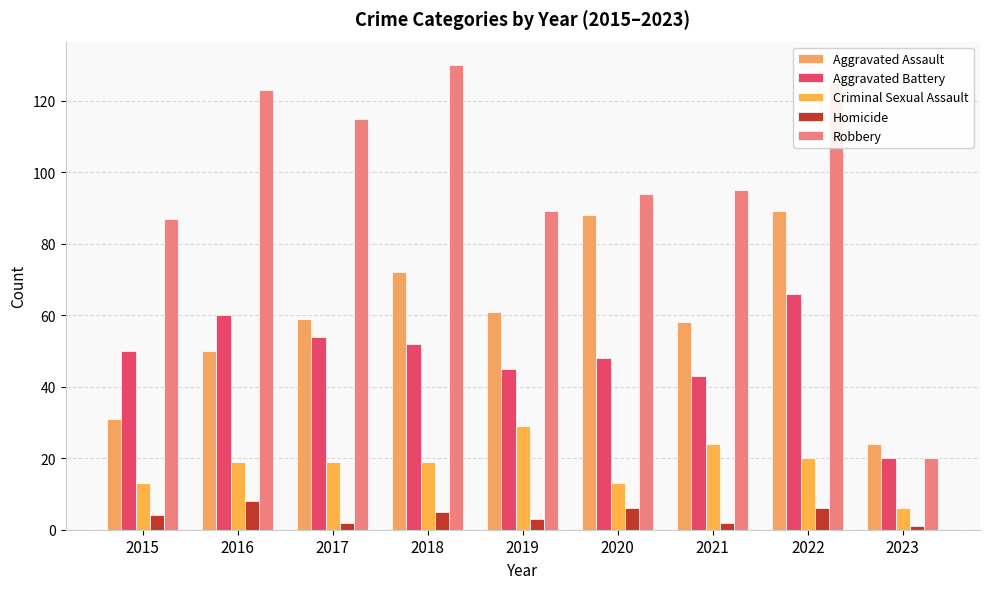

Which series changed the most between 2016 and 2019?

Robbery